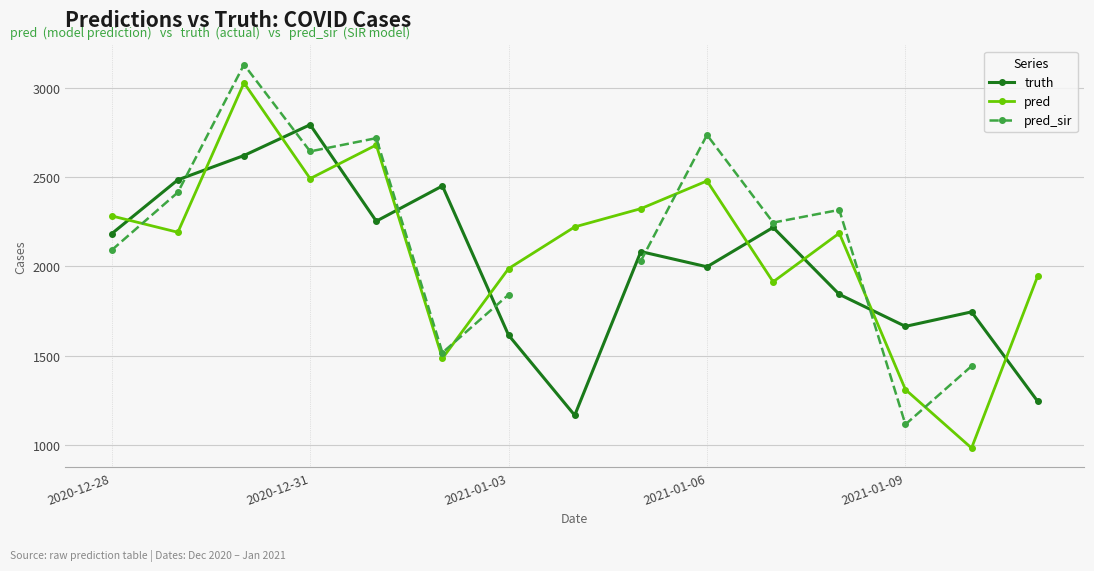

Where does the truth series first go above 2083?

2020-12-28